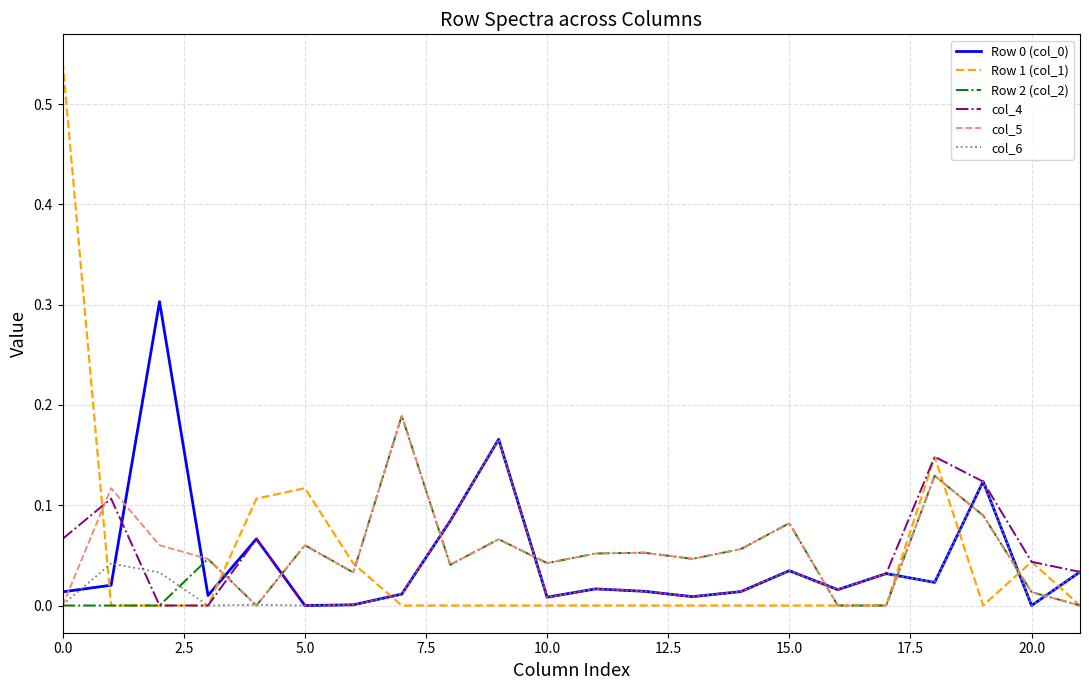

Which series has the largest range (max minus min)?

Row 1 (col_1)